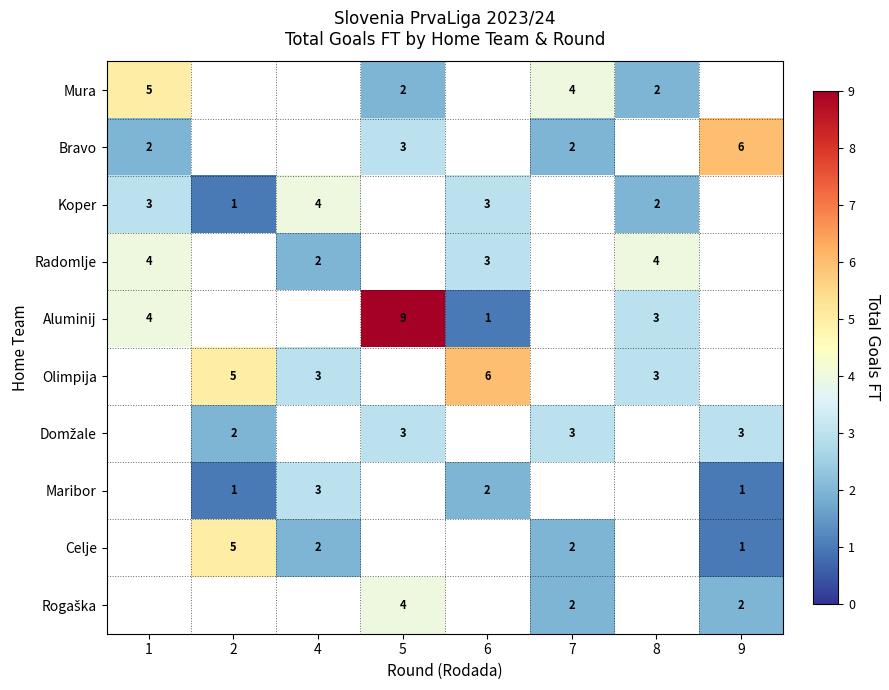

The value of Koper at 1 is 2. True or false?

False